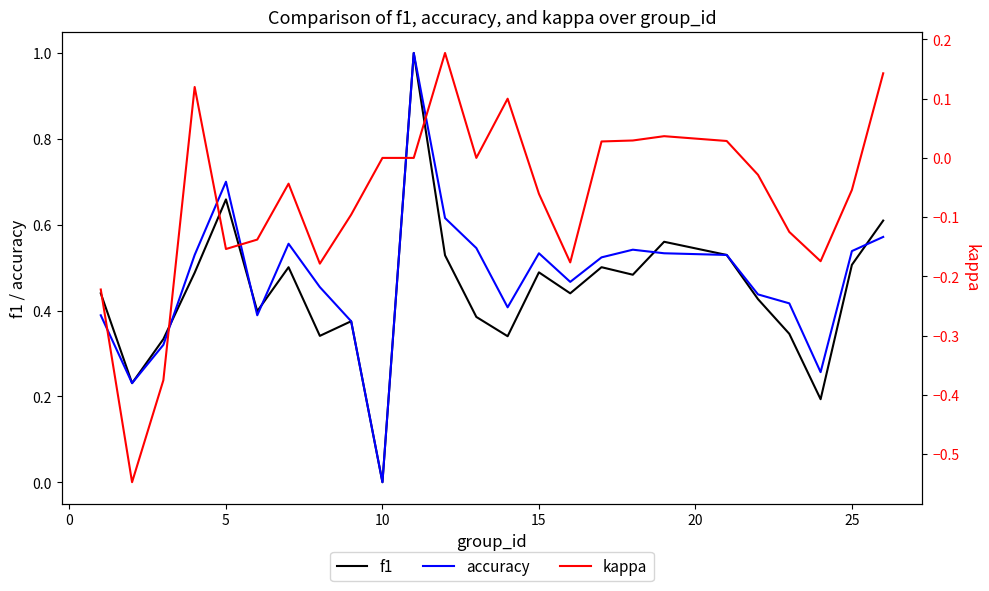

Reading left to right, transcribe all the data shown in this chart.

f1: 0.4	0.2	0.3	0.5	0.7	0.4	0.5	0.3	0.4	0.0	1.0	0.5	0.4	0.3	0.5	0.4	0.5	0.5	0.6	0.5	0.4	0.3	0.2	0.5	0.6
accuracy: 0.4	0.2	0.3	0.5	0.7	0.4	0.6	0.5	0.4	0.0	1.0	0.6	0.5	0.4	0.5	0.5	0.5	0.5	0.5	0.5	0.4	0.4	0.3	0.5	0.6
kappa: -0.2	-0.5	-0.4	0.1	-0.2	-0.1	-0.0	-0.2	-0.1	0.0	0.0	0.2	0.0	0.1	-0.1	-0.2	0.0	0.0	0.0	0.0	-0.0	-0.1	-0.2	-0.1	0.1